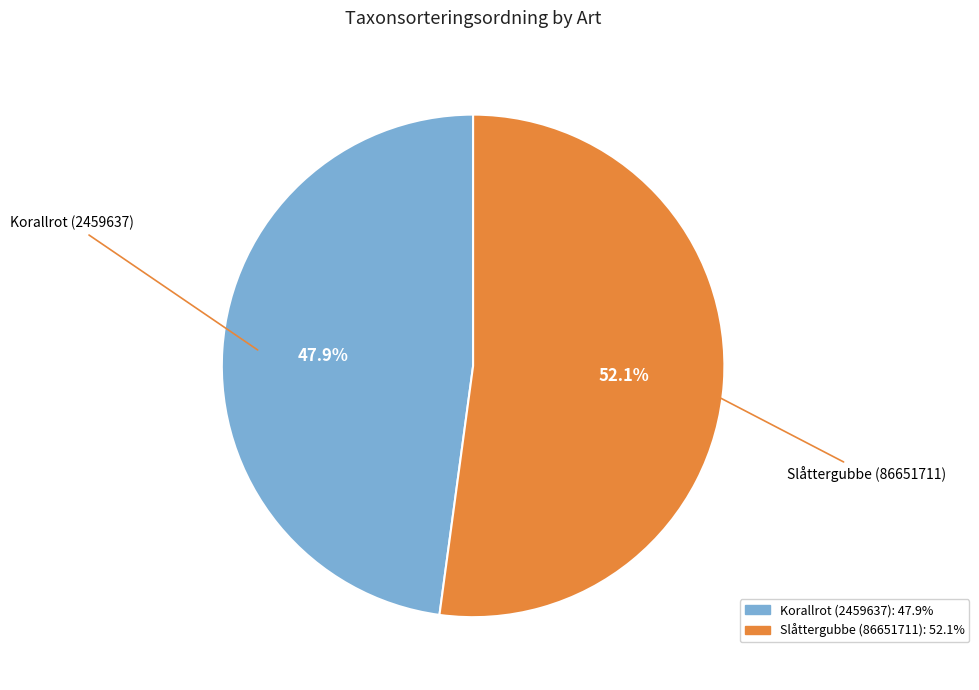

To the nearest percent, what is the difference between the Slåttergubbe (86651711) and Korallrot (2459637) slice percentages?

4%